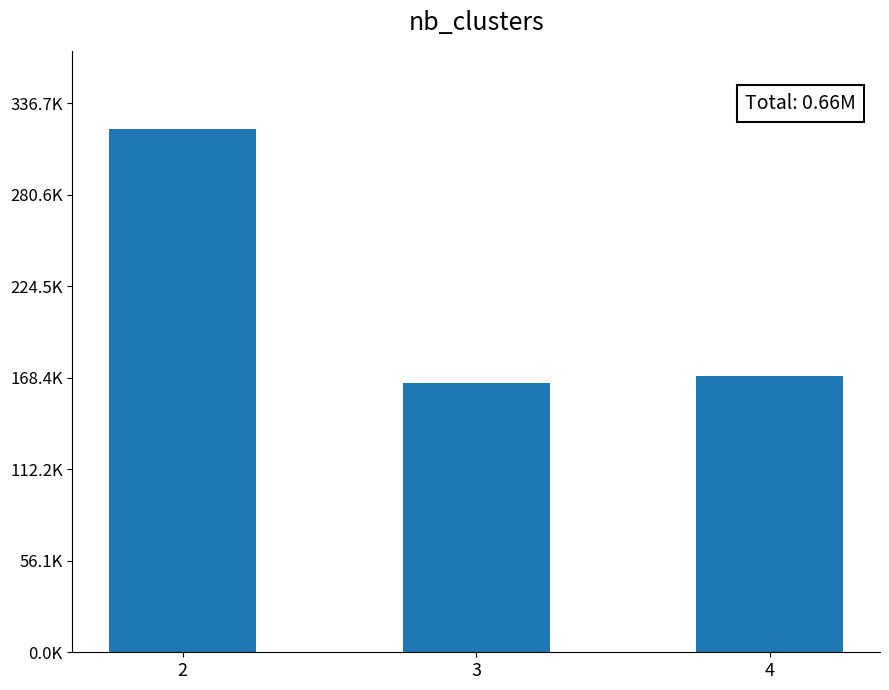

Reading left to right, what are all the values shown in this chart?

2=320673.5	3=165403.8	4=169610.8